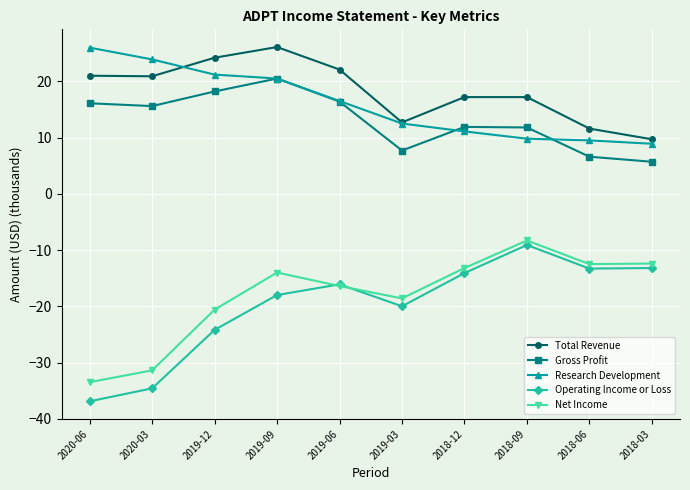

What is the label of the 2nd point from the right?

2018-06